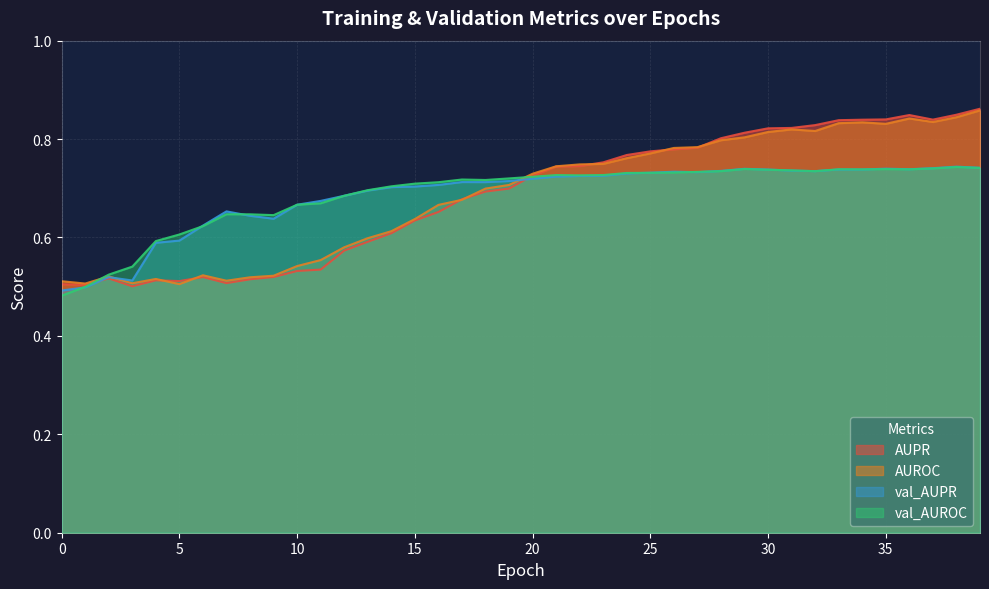

Is it true that val_AUROC equals 0.3 at 11?

False